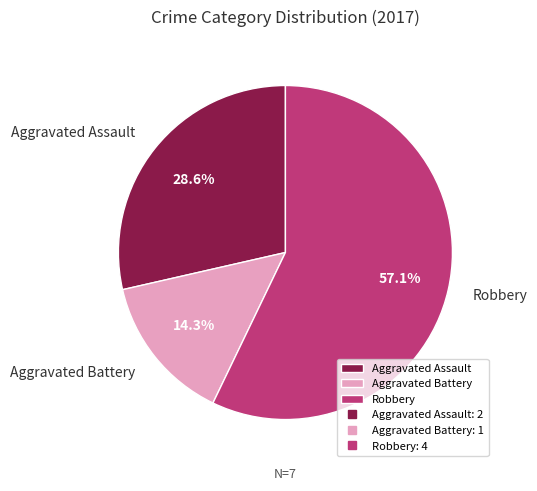

To the nearest percent, what is the difference between the Robbery and Aggravated Battery slice percentages?

43%